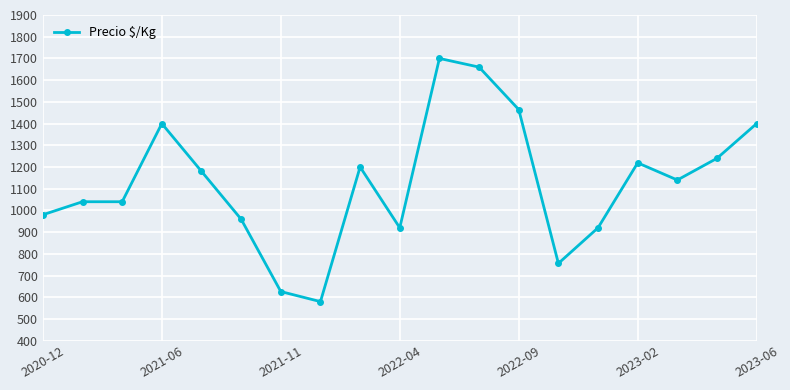

What is the minimum value shown in the chart?

580.0